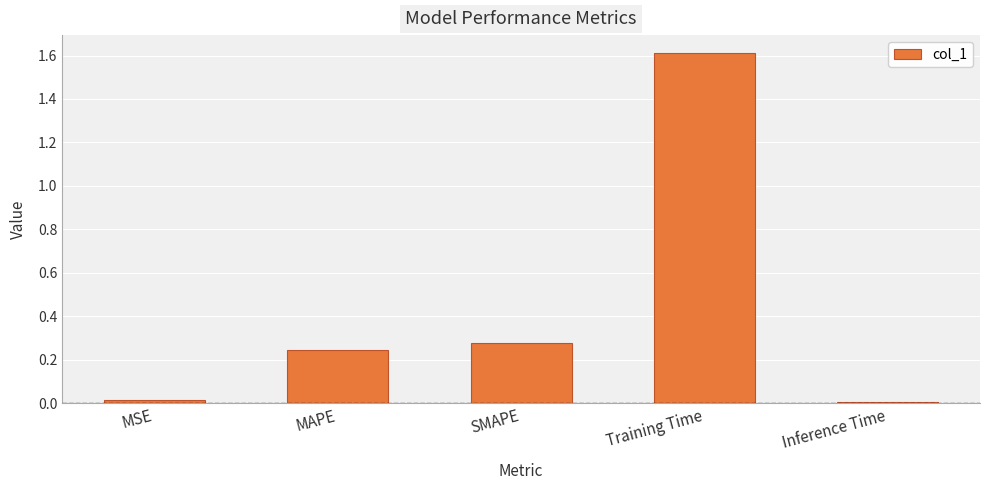

Between Inference Time and SMAPE, which is larger?

SMAPE